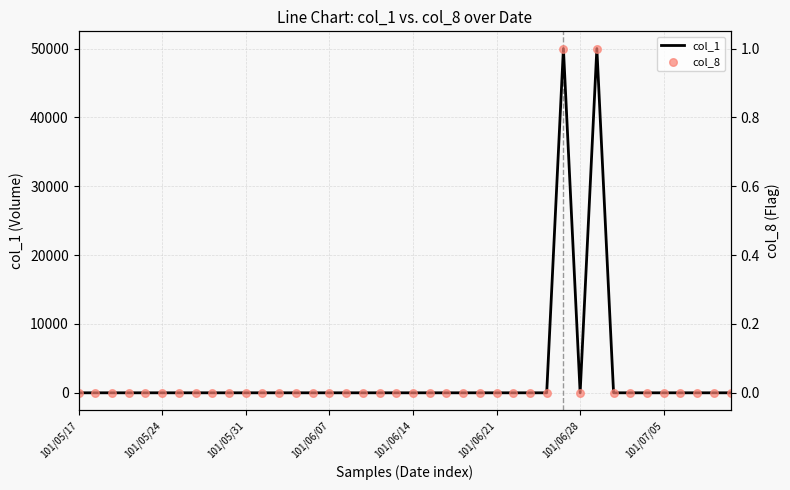

Is the value of col_1 at 23 greater than the value of col_8 at 101/07/05?

No